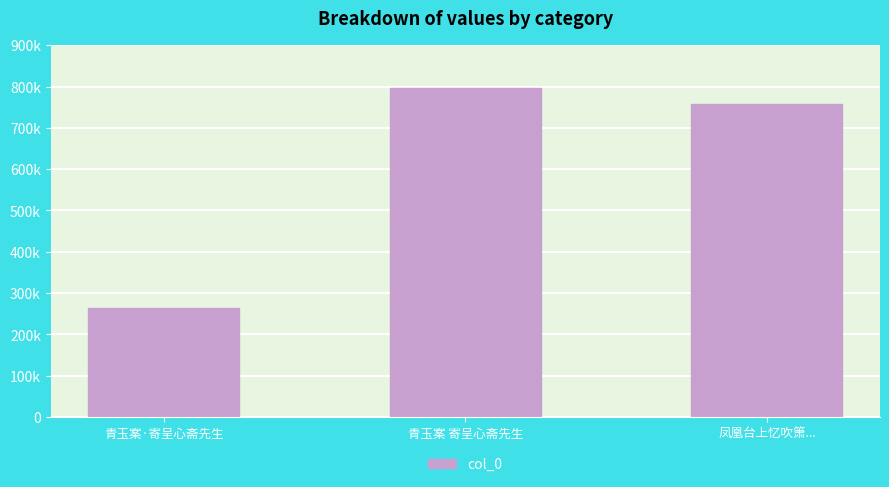

Which has a higher value, 青玉案·寄呈心斋先生 or 凤凰台上忆吹箫...?

凤凰台上忆吹箫...